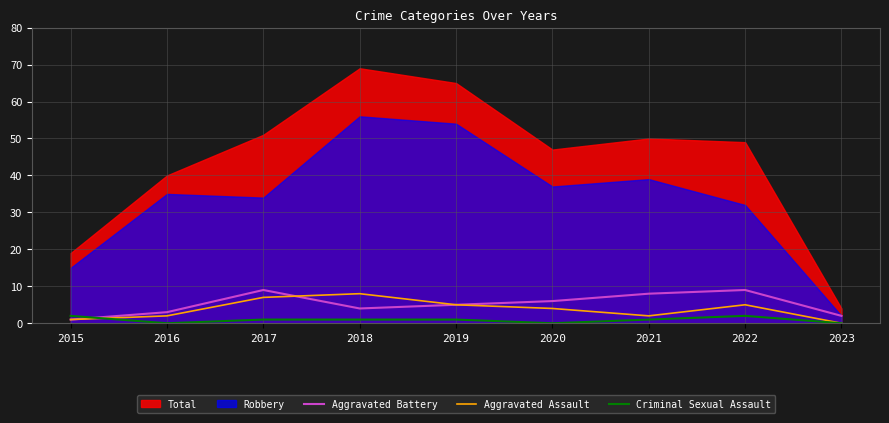

What is the average value of the Aggravated Assault series?

4